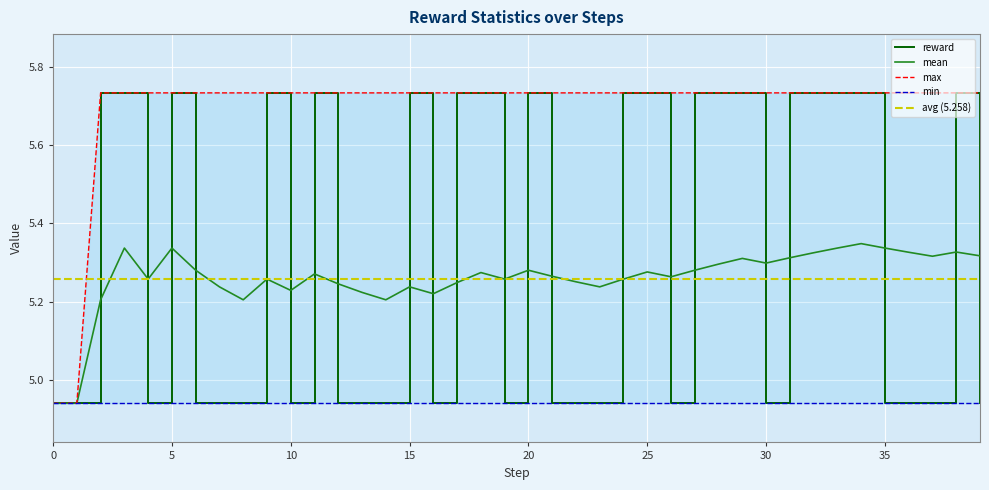

How many interior local valleys does the mean series have?

10